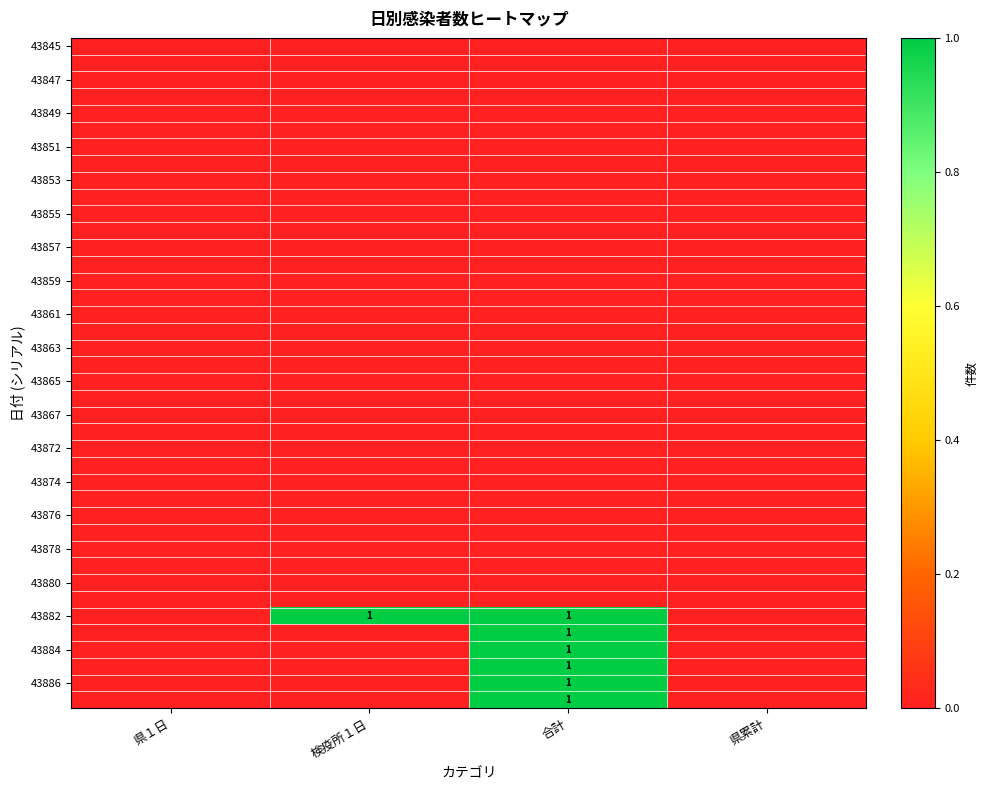

Which has a higher value, 検疫所１日 or 県１日?

検疫所１日